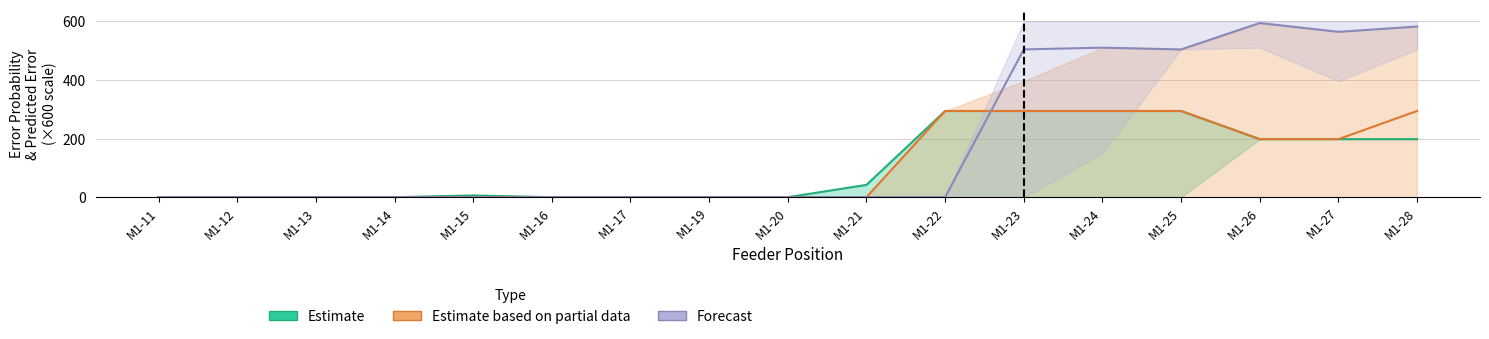

Which has a higher value, M1-27 or M1-28?

M1-27